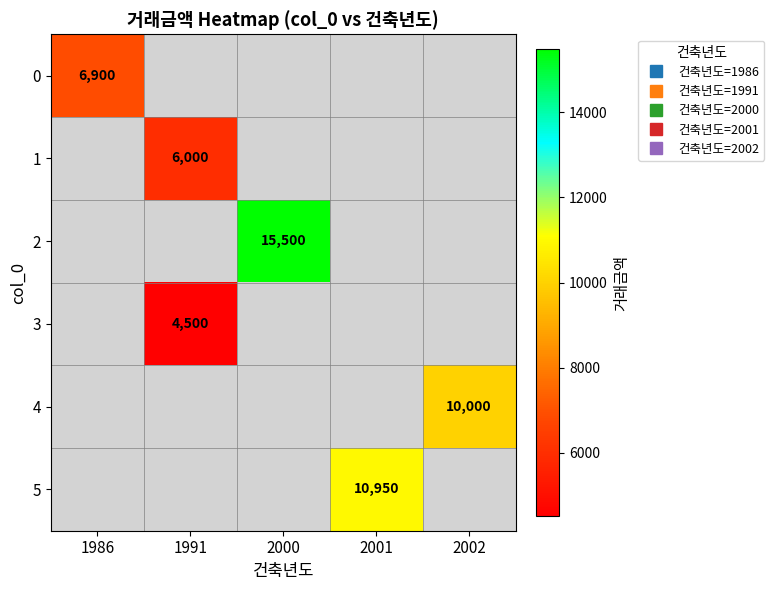

How many values in 0 are above zero?

1